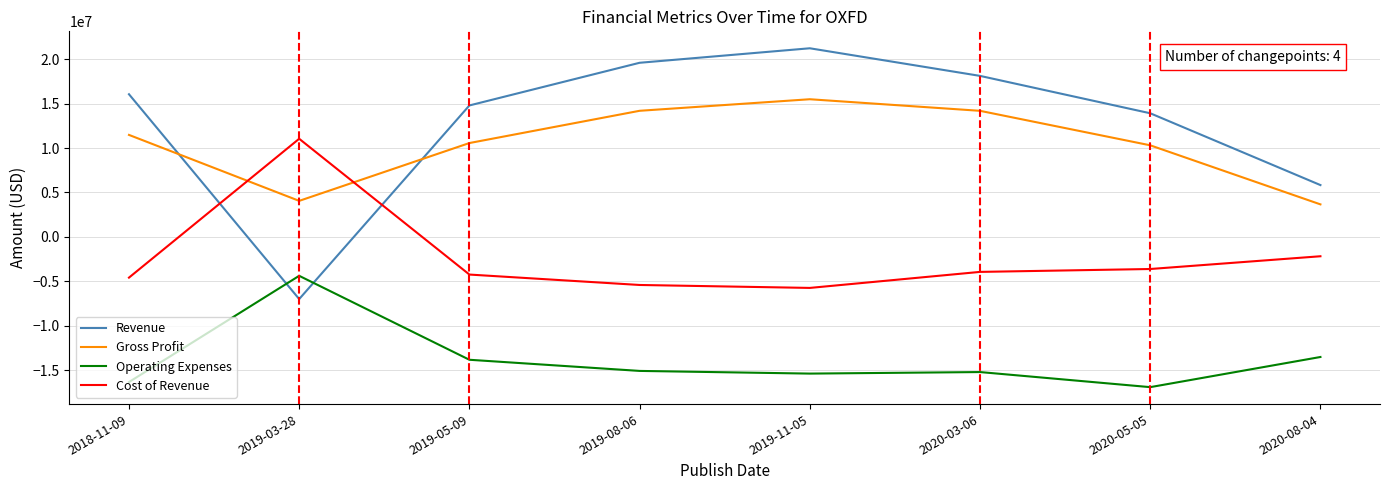

The value of Cost of Revenue at 2019-03-28 is 3942241. True or false?

False